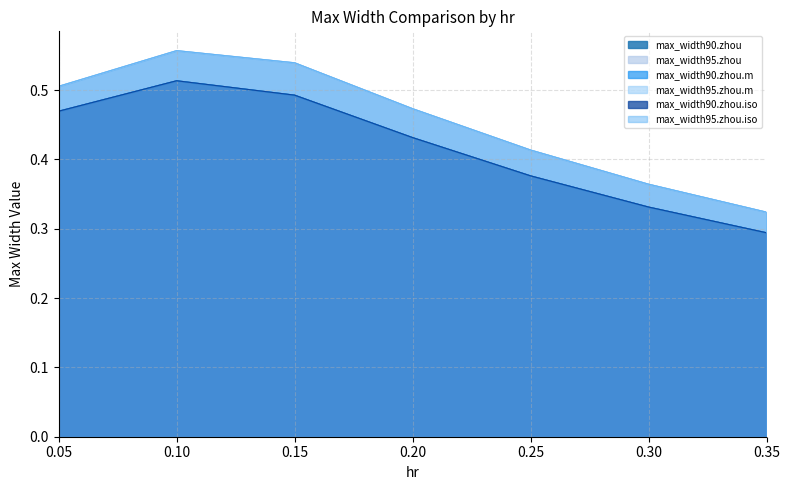

Does the chart have visible grid lines?

Yes